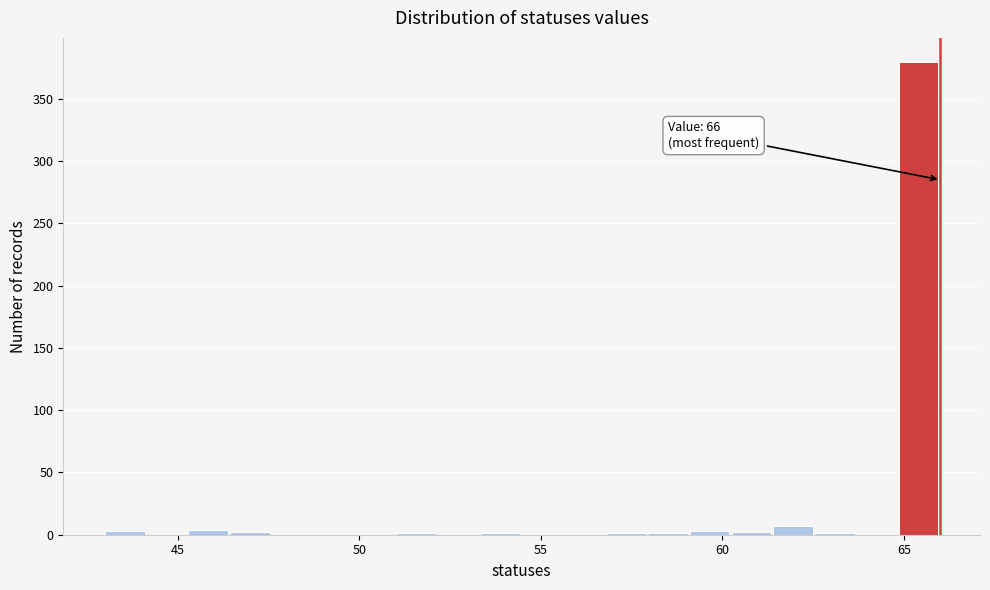

Read against the x-axis, roughly where is the centre of the tallest bar?

65.5